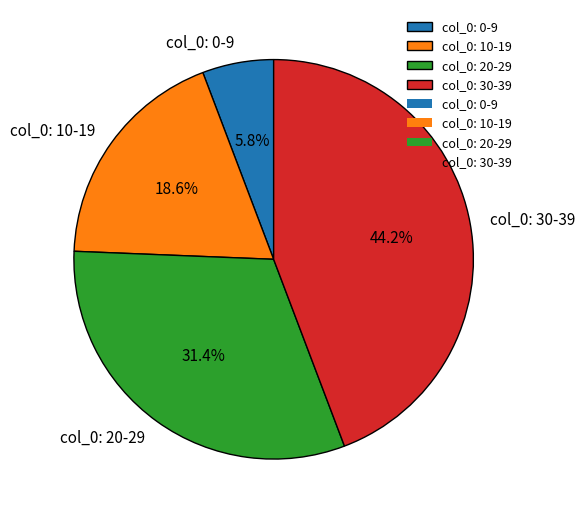

Is there any slice that represents more than half of the pie?

No